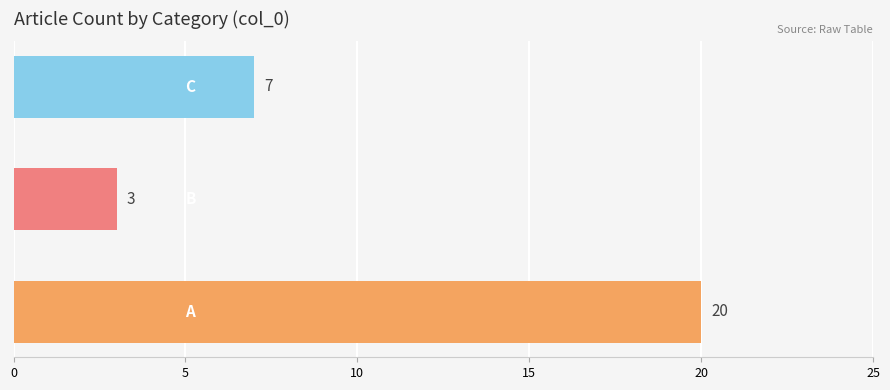

What is the difference between the second highest and minimum values?

4